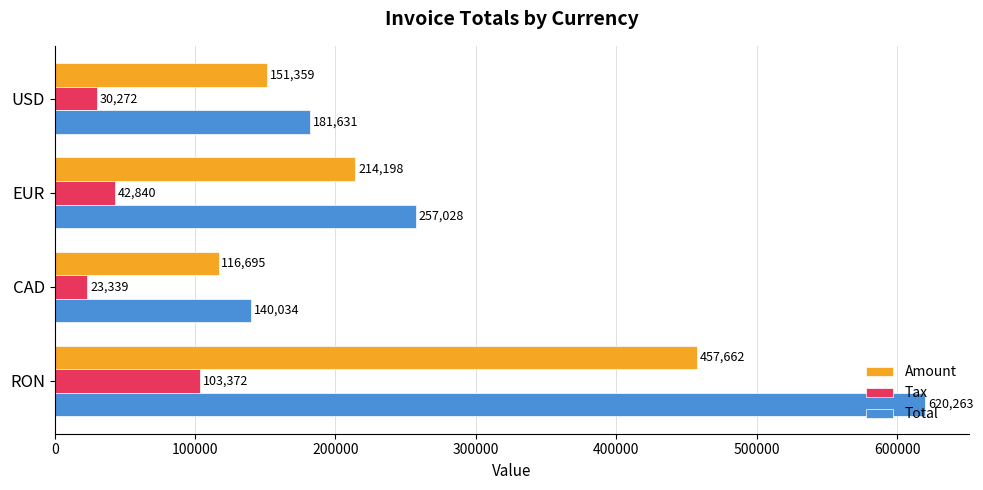

Where is Tax nearest to the value 63355?

EUR